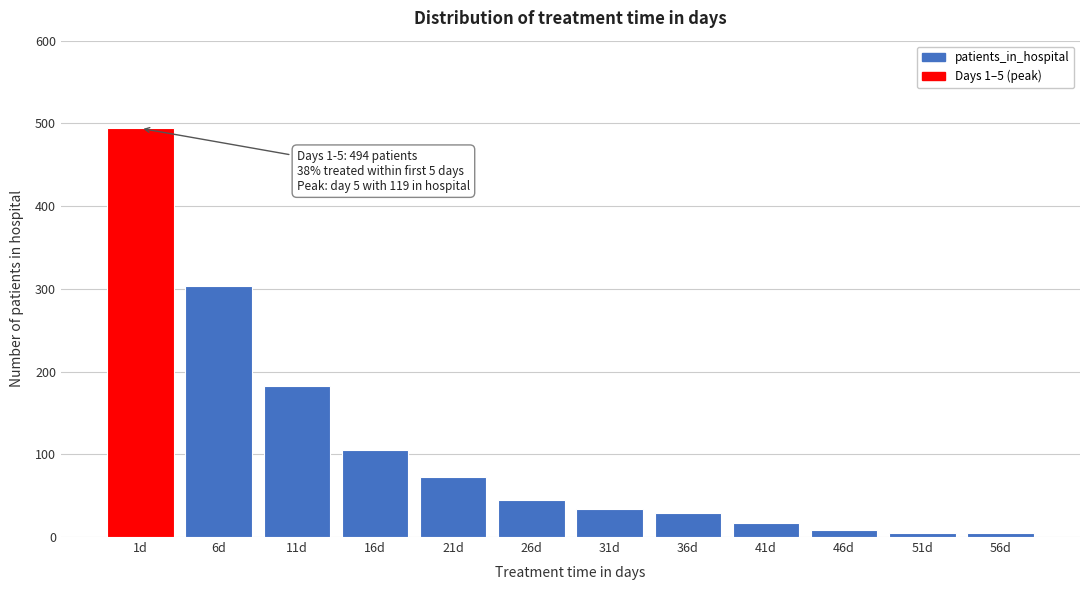

Reading left to right, list all the values displayed in this chart.

1d=494	6d=304	11d=182	16d=105	21d=73	26d=45	31d=34	36d=29	41d=17	46d=8	51d=5	56d=5